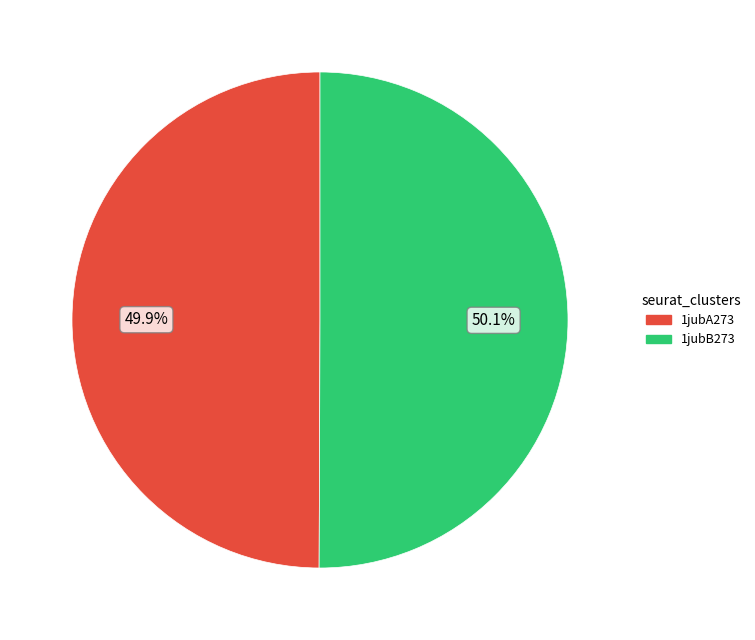

Do 1jubA273 and 1jubB273 together represent more than half of the pie?

Yes